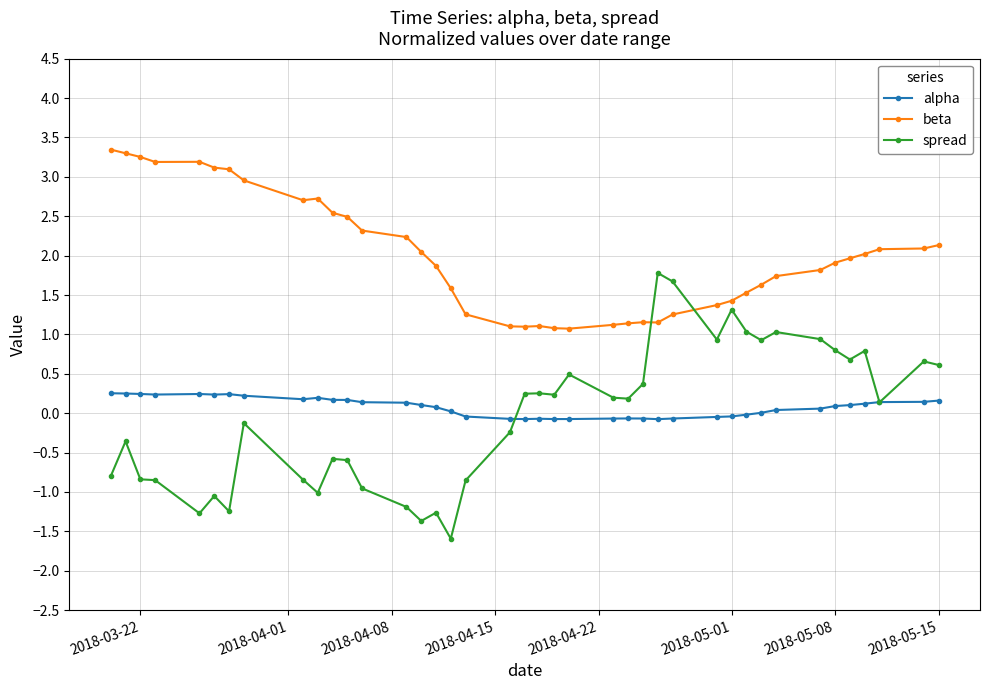

List the series in order of their peak value, lowest first.

alpha, spread, beta